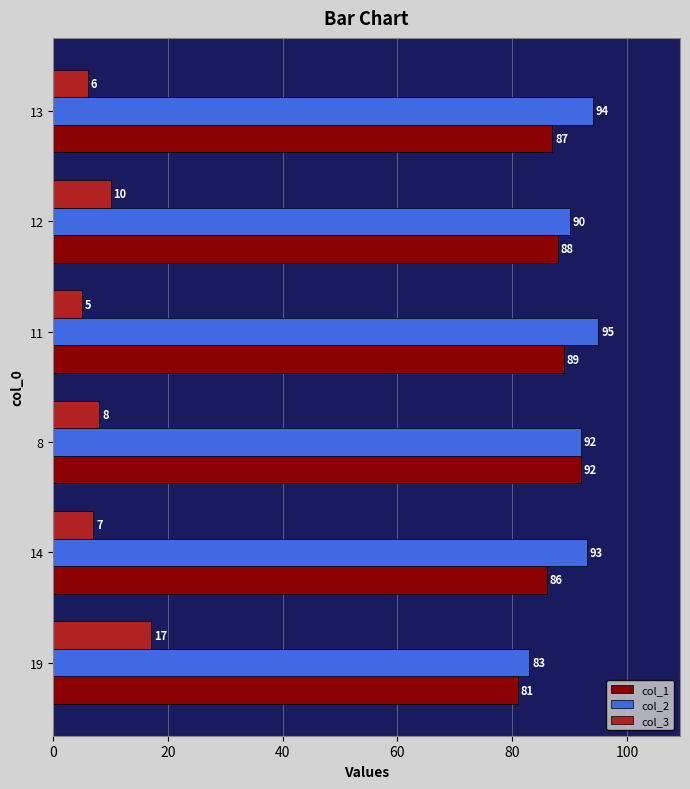

Which category has the highest value across all series?

11